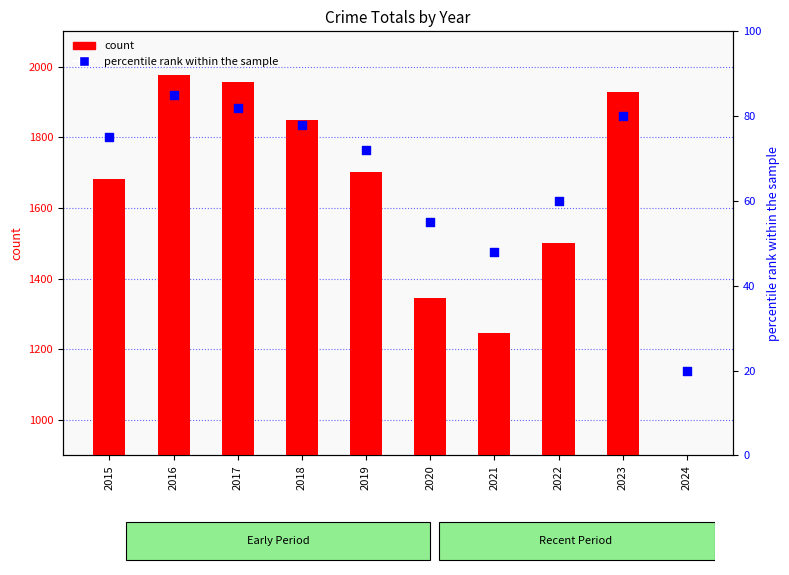

Which series contains the highest Y value?

count